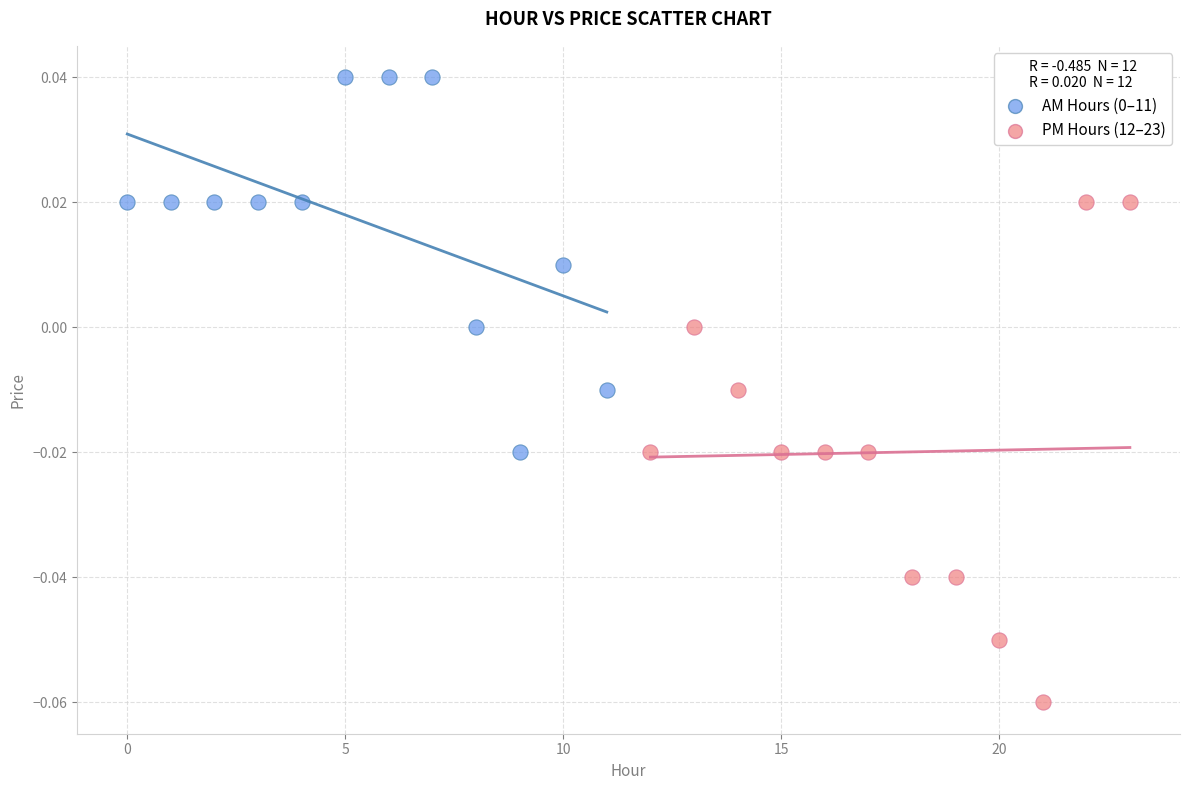

Which series has the largest Y range (max minus min)?

PM Hours (12–23)